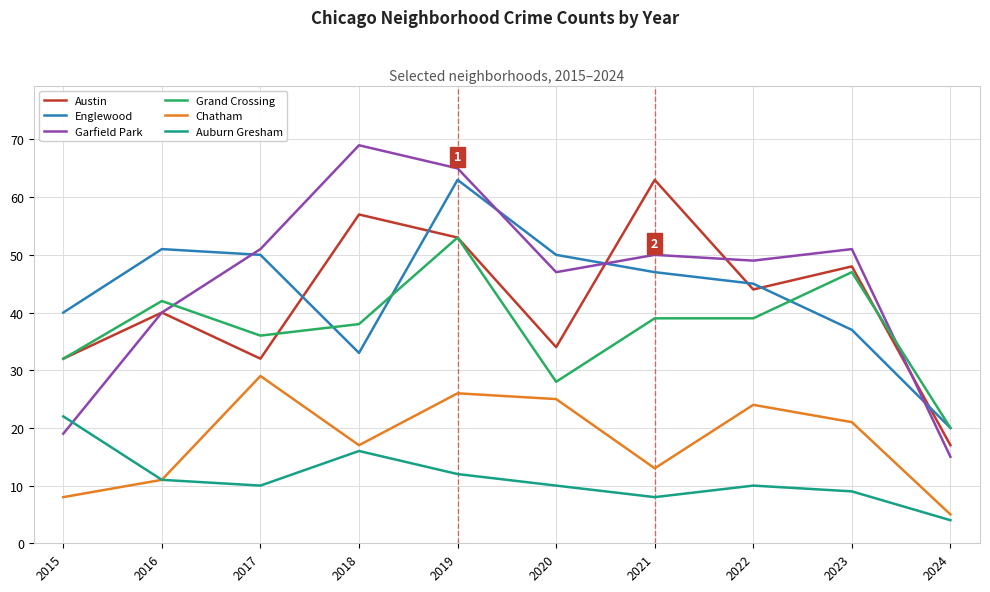

What is the sum of all Austin values?

420